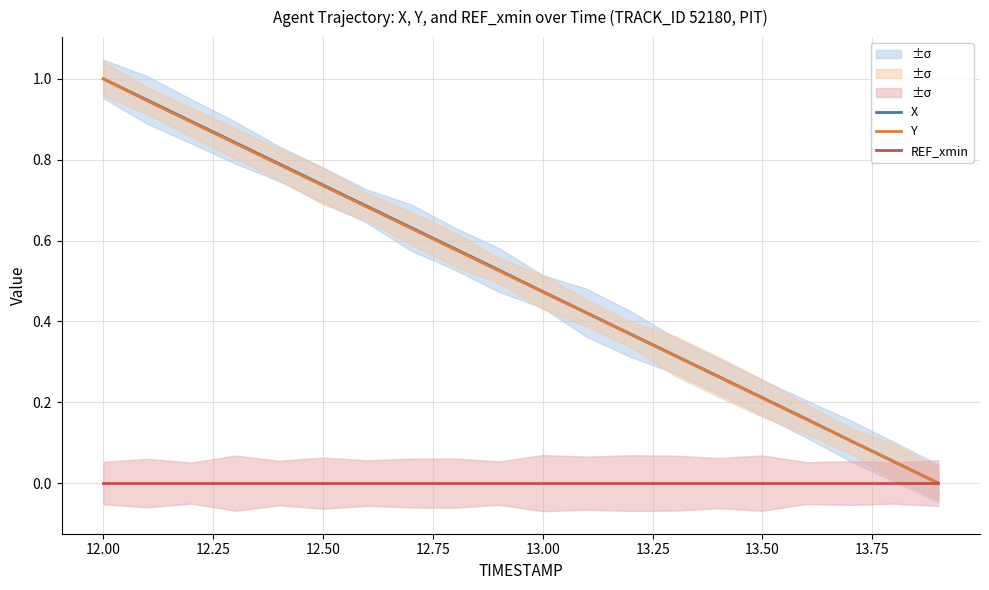

How many lines are shown in the chart?

3